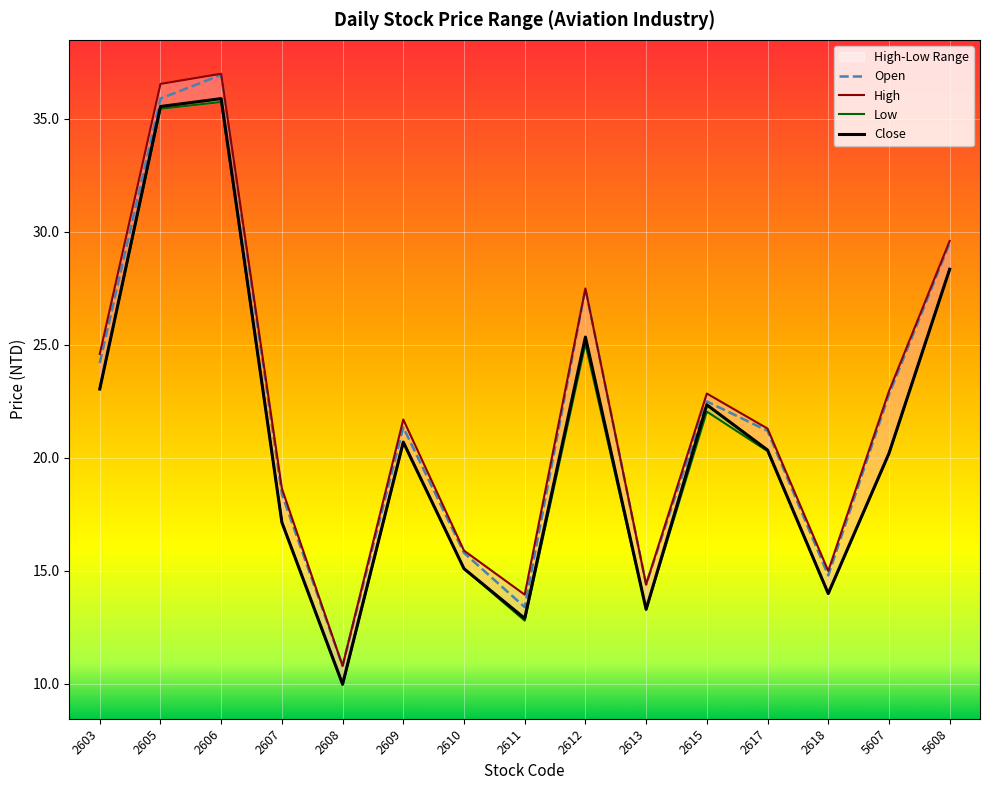

Rank the series at 2603 from highest to lowest value.

High, Open, Low, Close